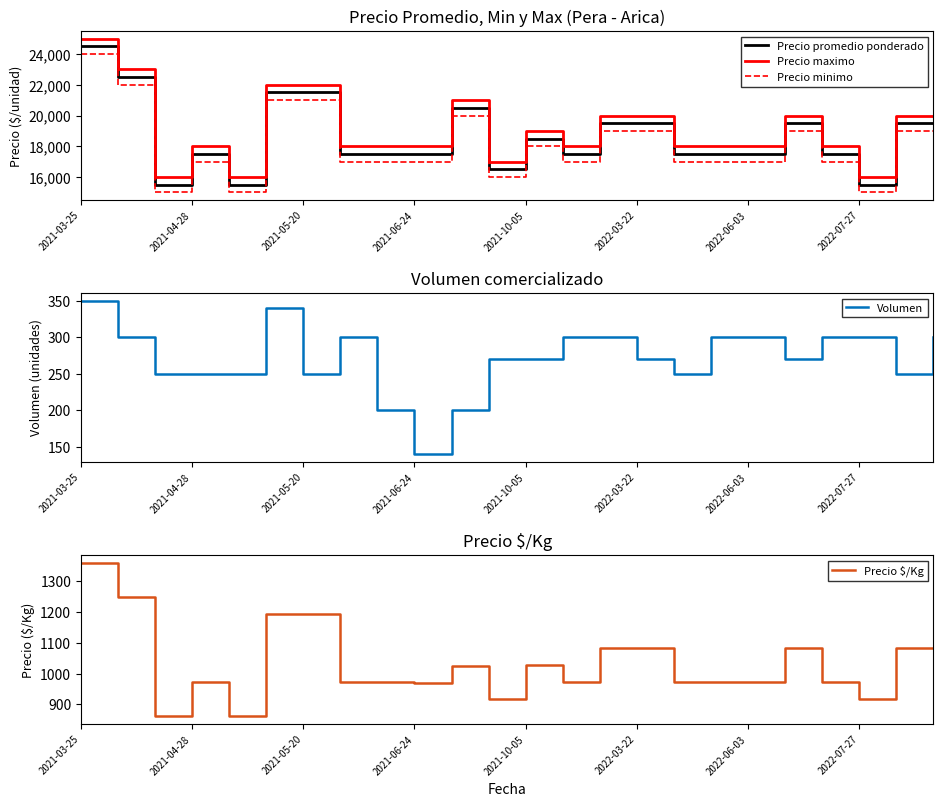

How many data points does each series have?

24